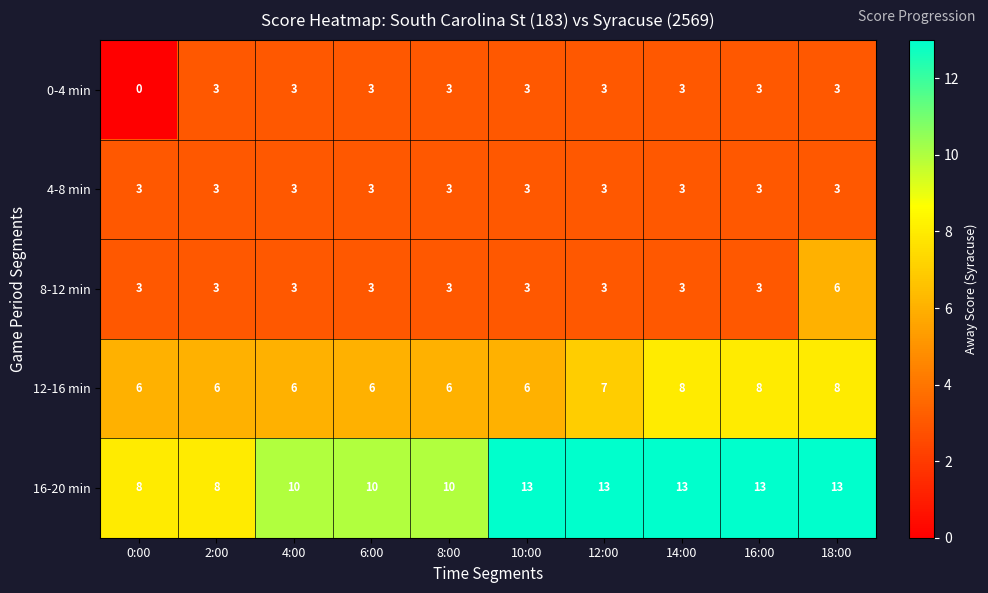

The 8-12 min series shows 5 at 8:00. True or false?

False